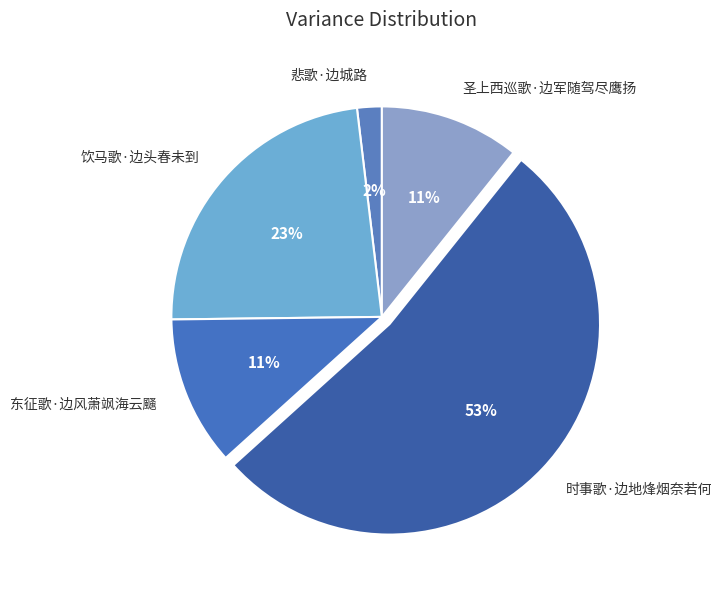

Between 时事歌·边地烽烟奈若何 and 东征歌·边风萧飒海云颾, which is larger?

时事歌·边地烽烟奈若何